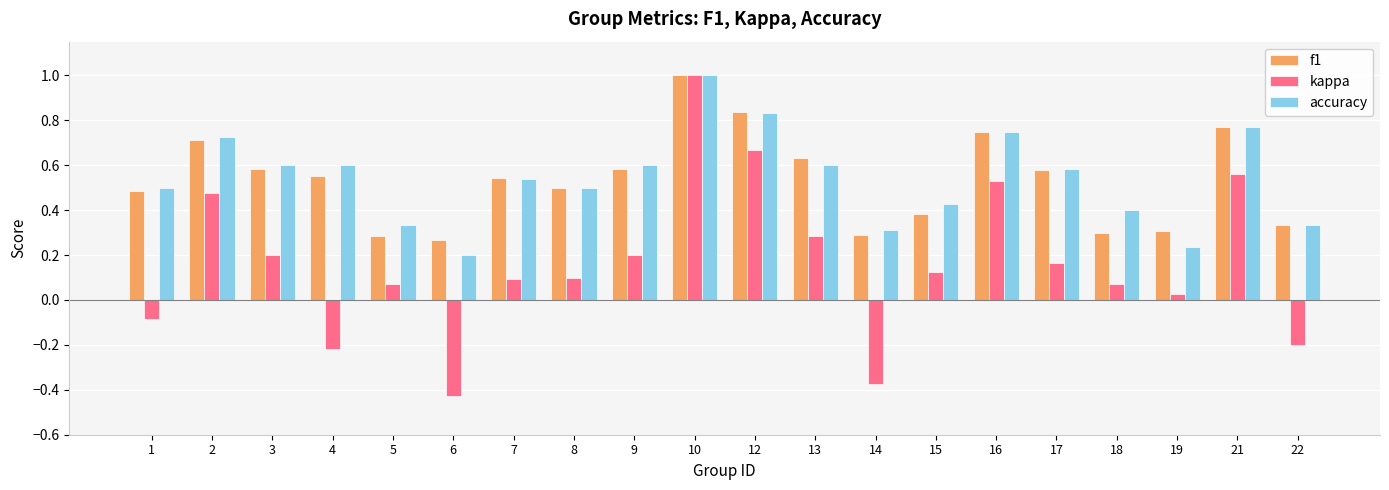

How many groups of bars are there?

20